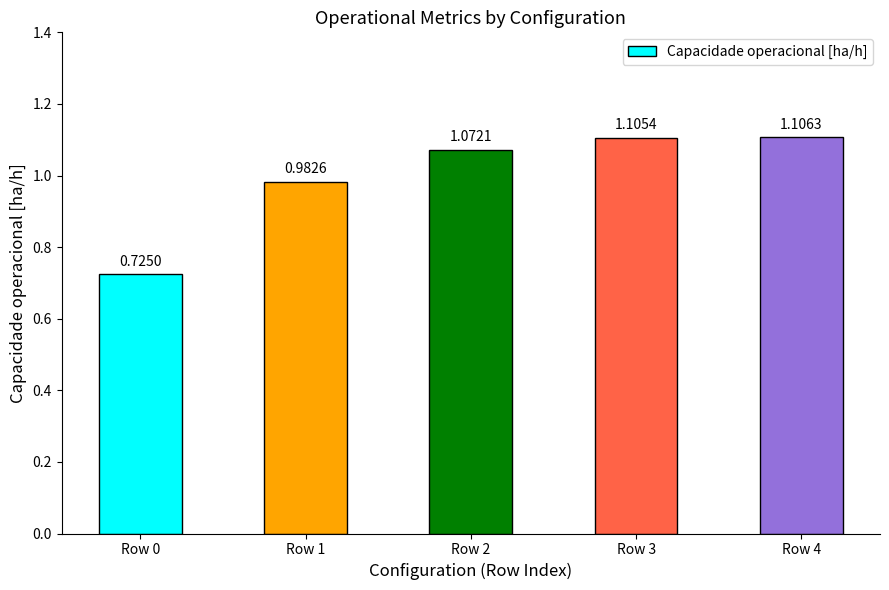

What is the sum of the values at Row 2 and Row 0?

1.8